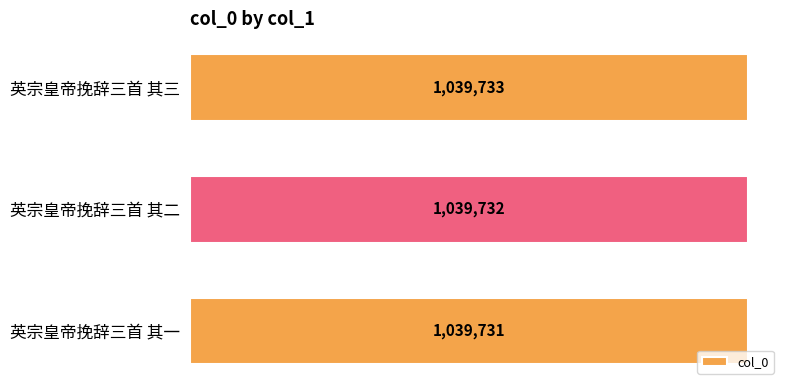

At which label is the value closest to 1039732?

英宗皇帝挽辞三首 其二